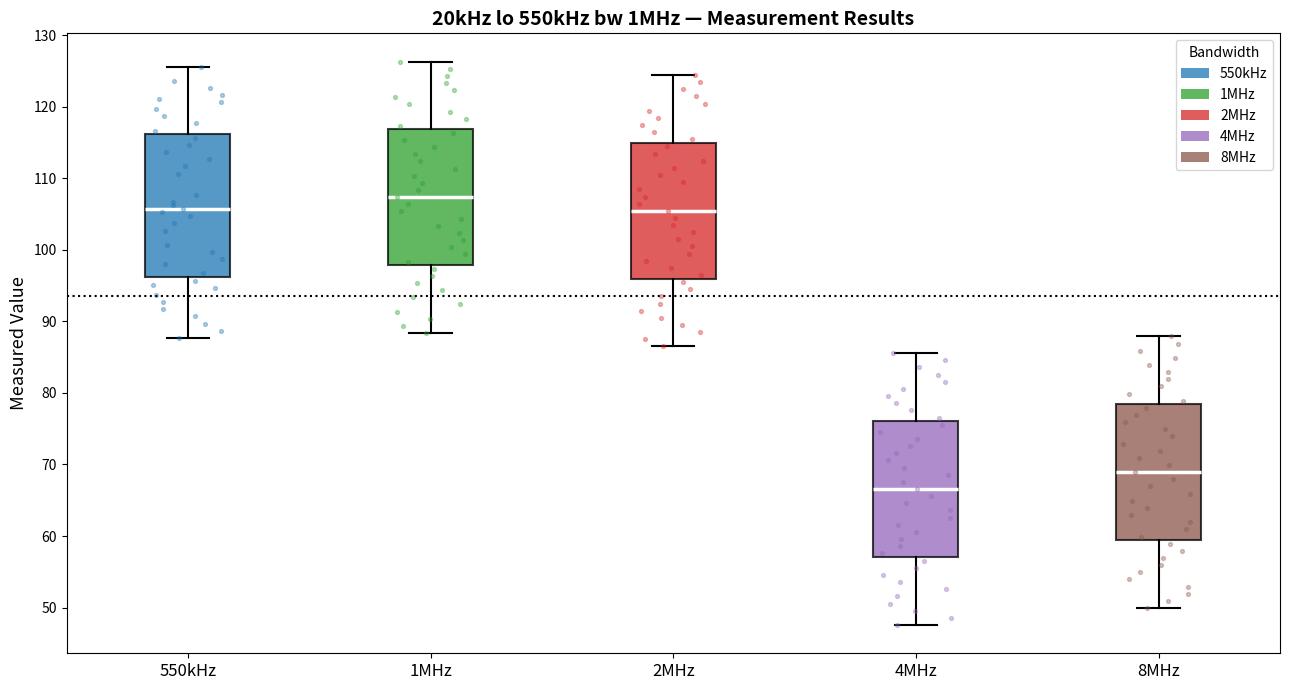

Where does the lower whisker of the box for 2MHz end on the y-axis? The values are not printed on the chart, so give them approximately, as read against the axis.

86